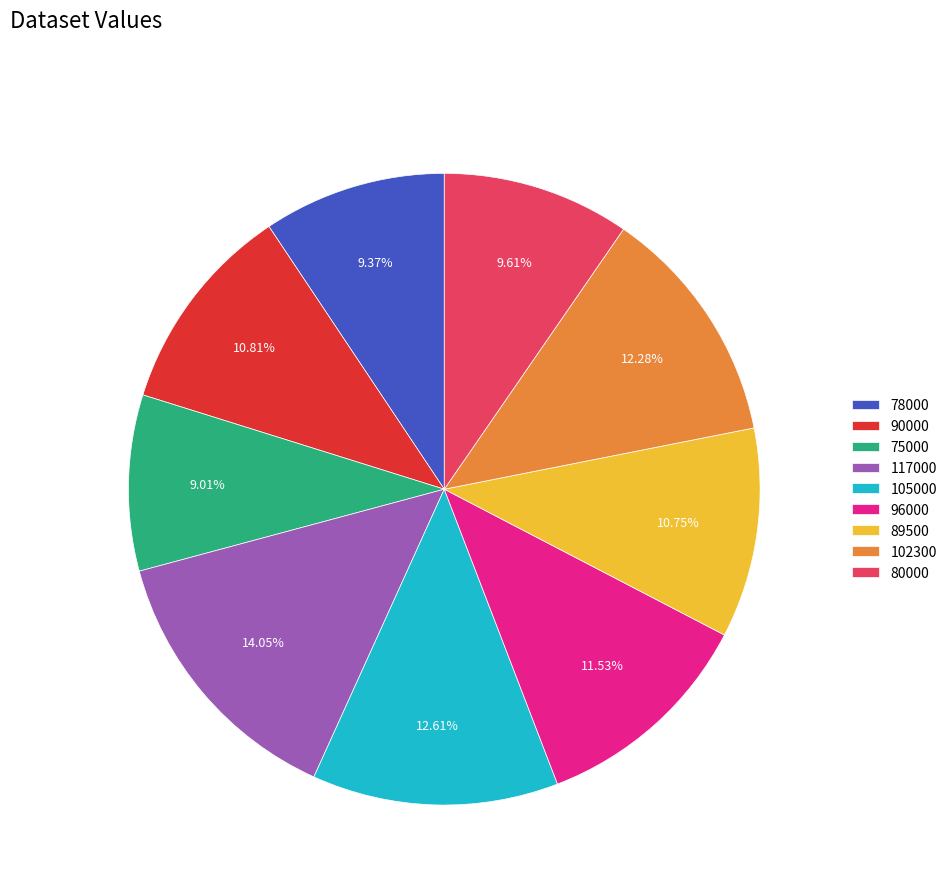

To the nearest percent, what portion does 89500 represent?

11%